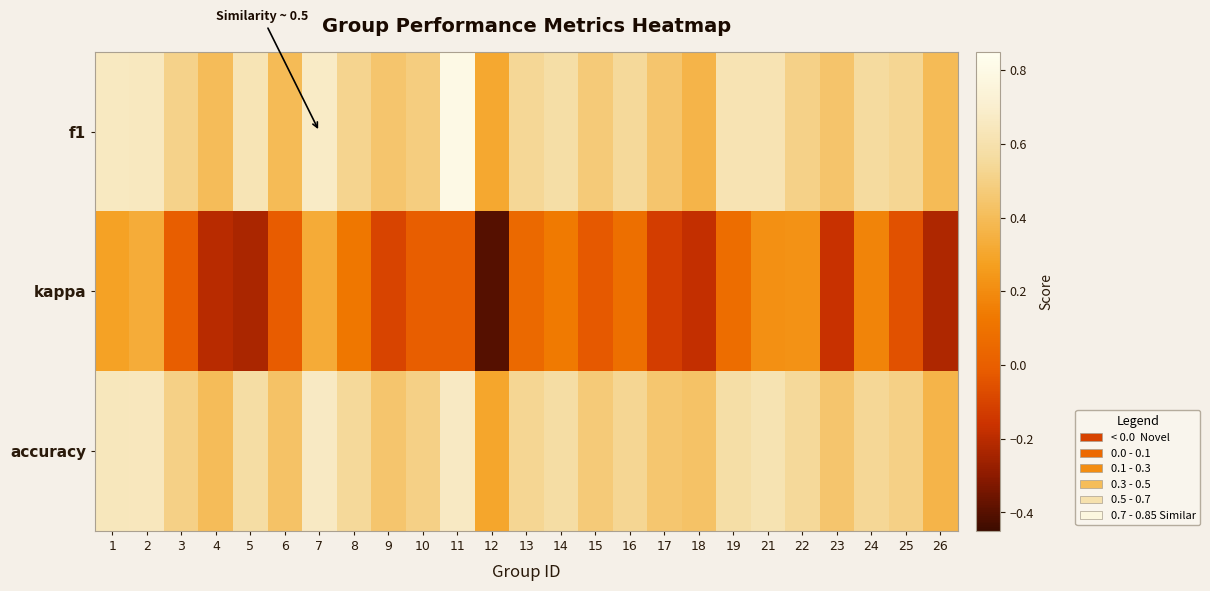

Reading right to left, transcribe all the data shown in this chart.

f1: 26=0.4	25=0.5	24=0.6	23=0.4	22=0.5	21=0.6	19=0.6	18=0.4	17=0.4	16=0.5	15=0.5	14=0.6	13=0.5	12=0.3	11=0.8	10=0.5	9=0.4	8=0.5	7=0.7	6=0.4	5=0.6	4=0.4	3=0.5	2=0.7	1=0.7
kappa: 26=-0.2	25=-0.1	24=0.2	23=-0.2	22=0.2	21=0.2	19=0.1	18=-0.2	17=-0.1	16=0.1	15=-0.0	14=0.1	13=0.1	12=-0.4	11=0.0	10=0.0	9=-0.1	8=0.1	7=0.3	6=-0.0	5=-0.2	4=-0.2	3=0.0	2=0.3	1=0.3
accuracy: 26=0.4	25=0.5	24=0.5	23=0.4	22=0.5	21=0.6	19=0.6	18=0.4	17=0.5	16=0.5	15=0.5	14=0.6	13=0.5	12=0.3	11=0.7	10=0.5	9=0.4	8=0.5	7=0.7	6=0.4	5=0.6	4=0.4	3=0.5	2=0.6	1=0.6